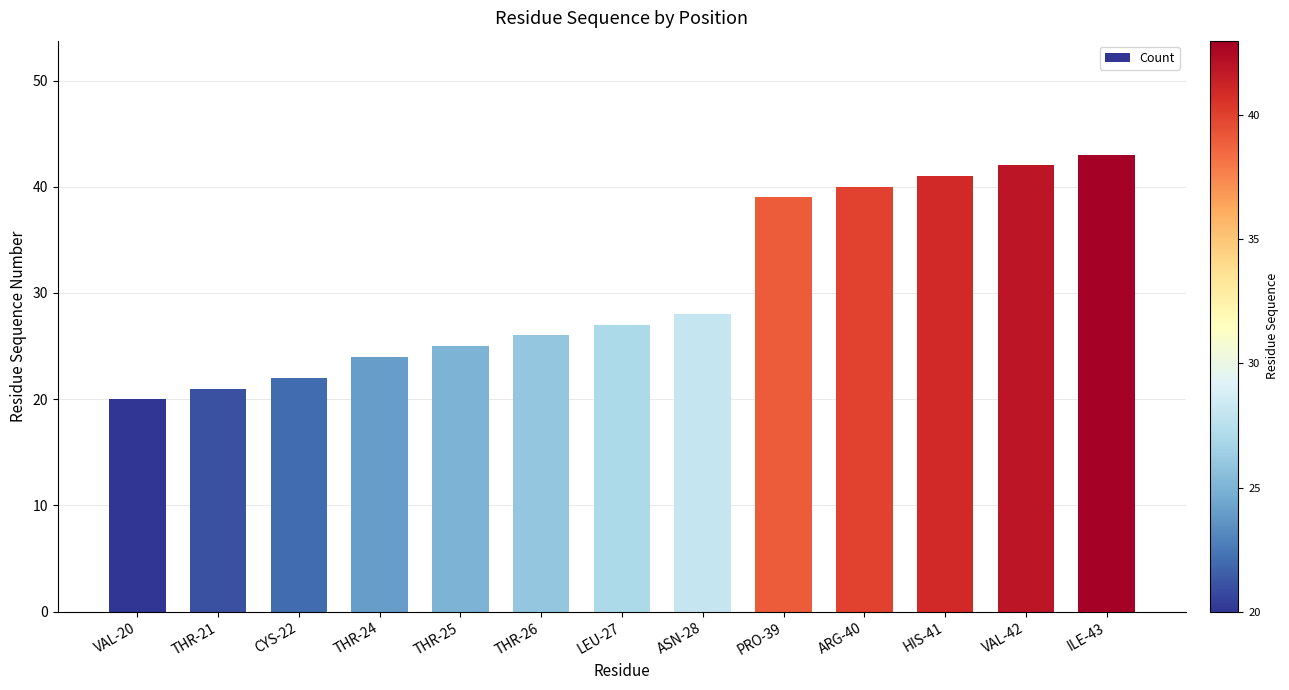

Approximately how many times larger is the value at LEU-27 compared to CYS-22?

1.2